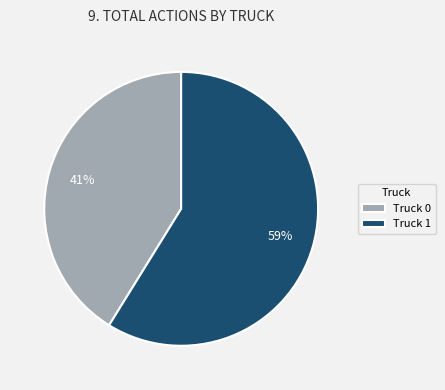

To the nearest percent, what portion does Truck 0 represent?

41%